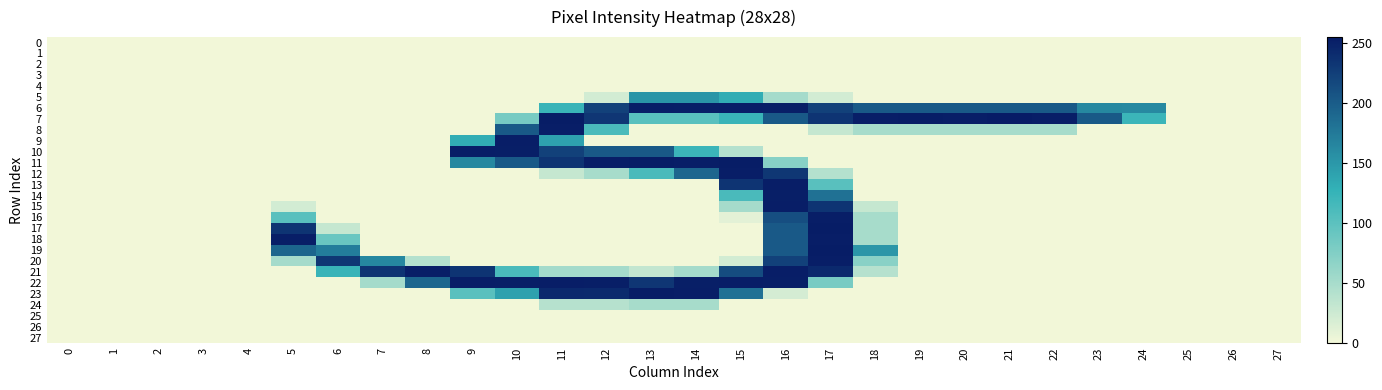

Count the number of categories in the chart.

28